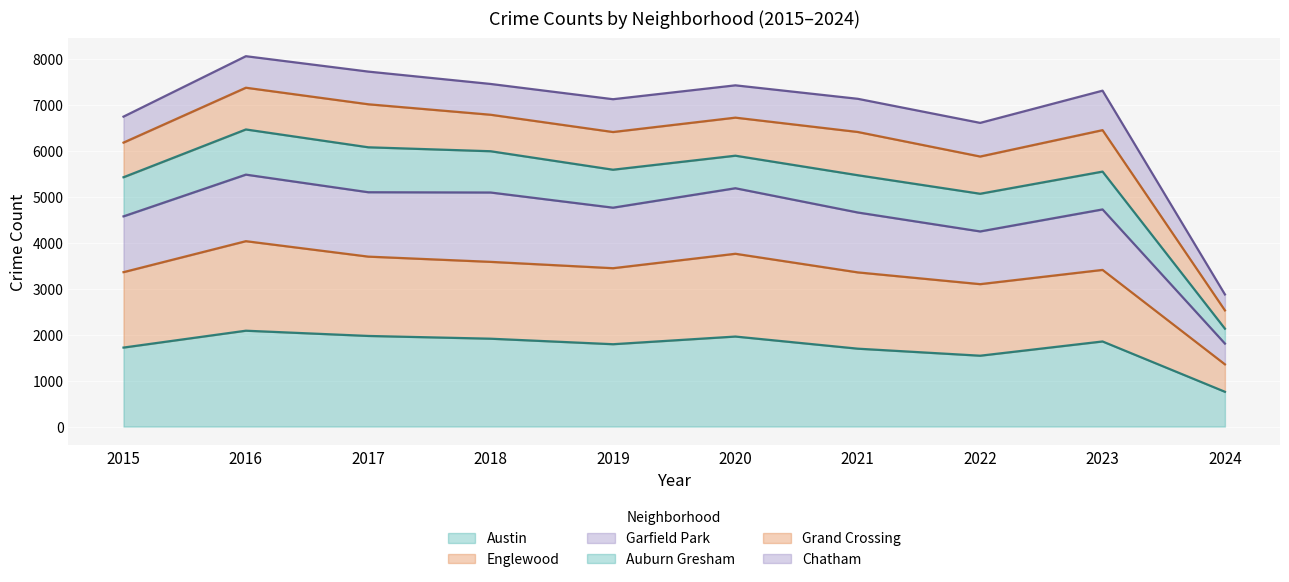

True or false: Austin and Garfield Park intersect in this chart.

False